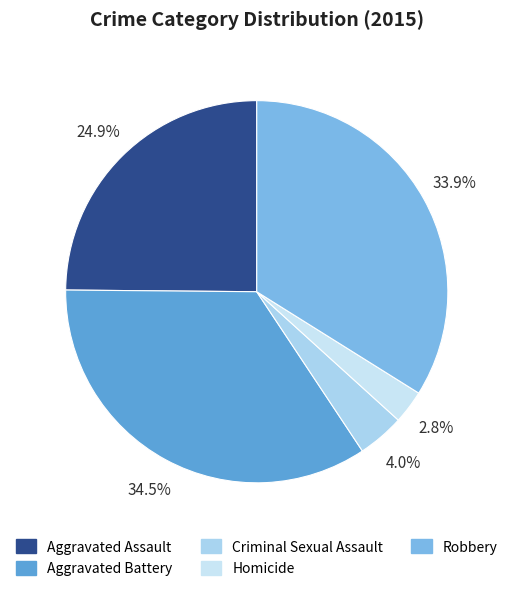

How many segments does this pie chart have?

5